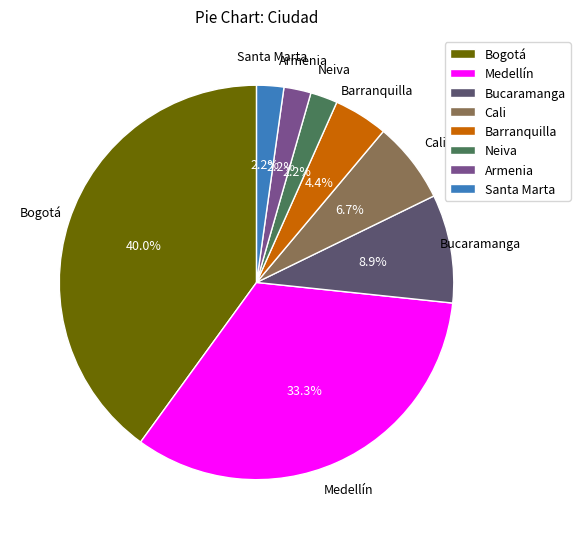

To the nearest percent, what is the difference between the largest and smallest slice percentages?

38%